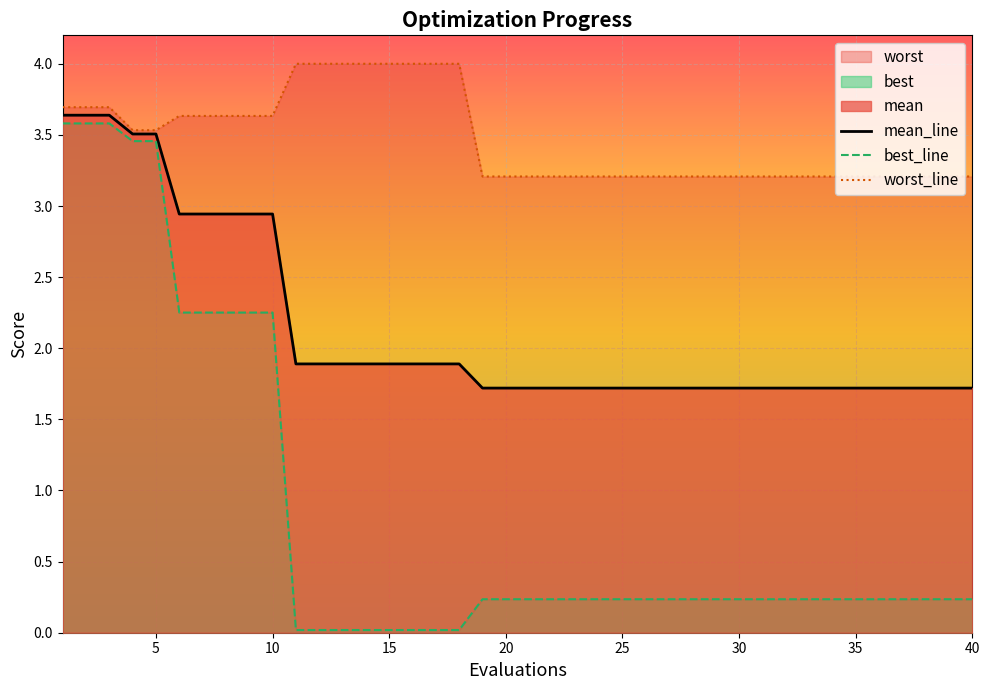

What is the difference between the maximum and second lowest values in the best_line series?

3.6